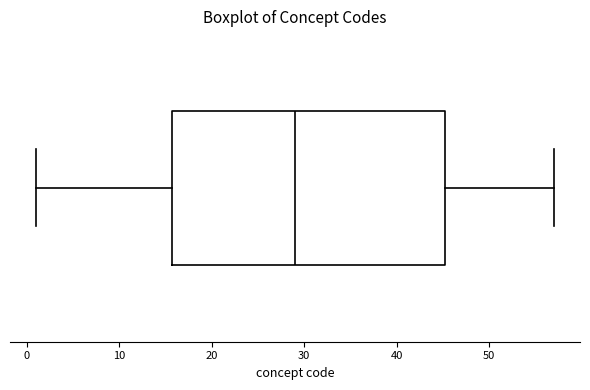

Read this box plot against the x-axis: the position of the median line, the range covered by the box, and the ends of both whiskers. The values are not printed on the chart, so give them approximately, as read against the axis.

median 29, box 16 to 45, whiskers 1 to 57